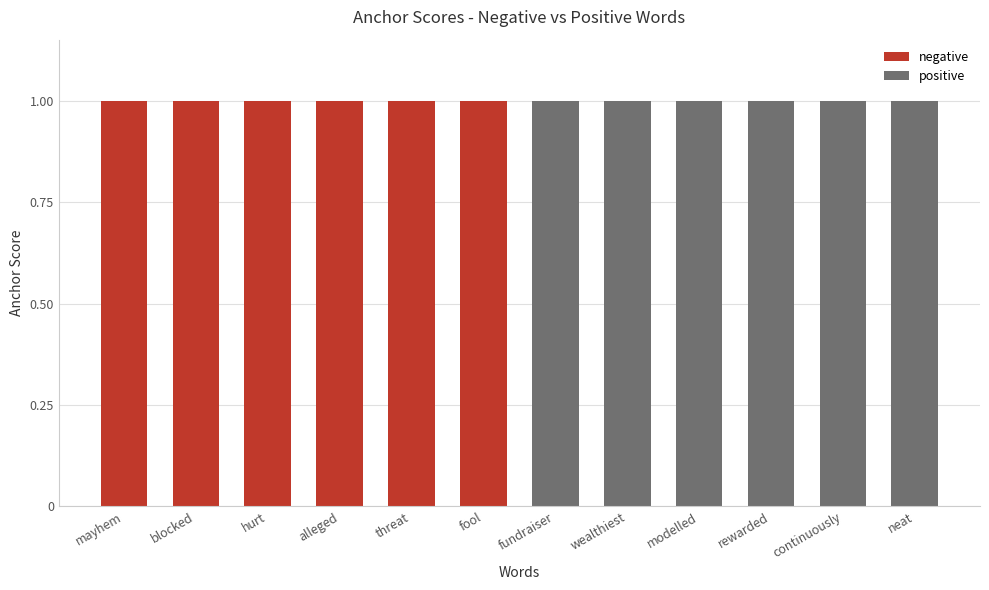

The positive series shows 1.3 at 10. True or false?

False